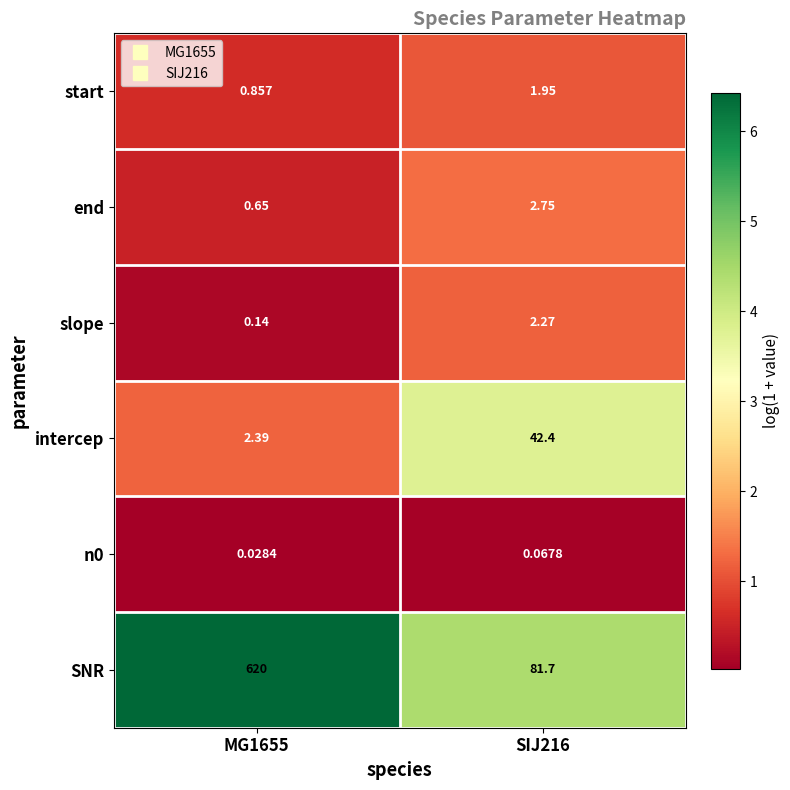

Between MG1655 and SIJ216, which series saw the biggest shift?

SNR